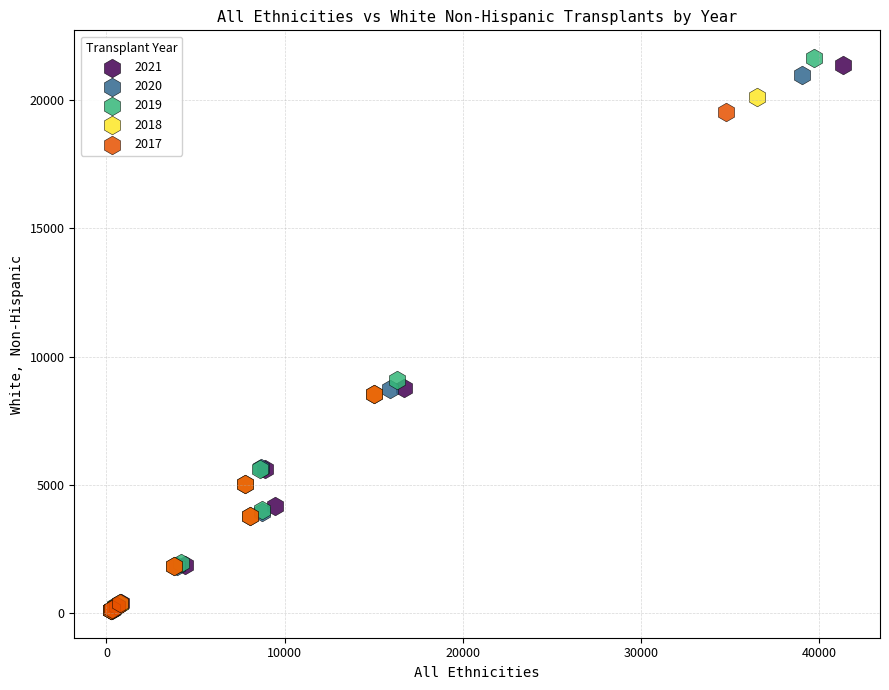

What are all the series names shown in the legend?

2021, 2020, 2019, 2018, 2017